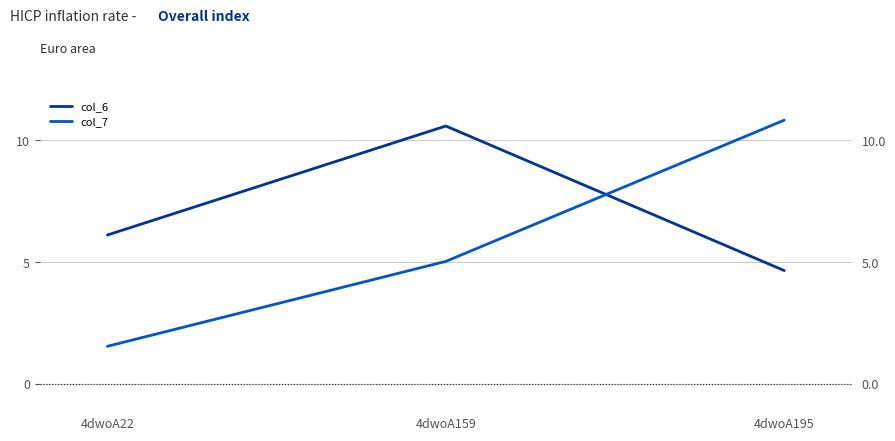

The value of col_6 at 4dwoA22 is 6.1. True or false?

True